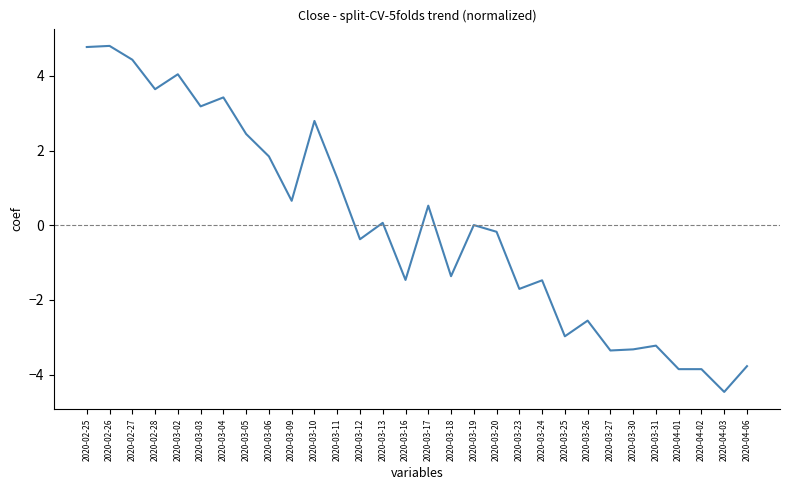

Is it true that the value at 2020-03-02 is 2.3?

False